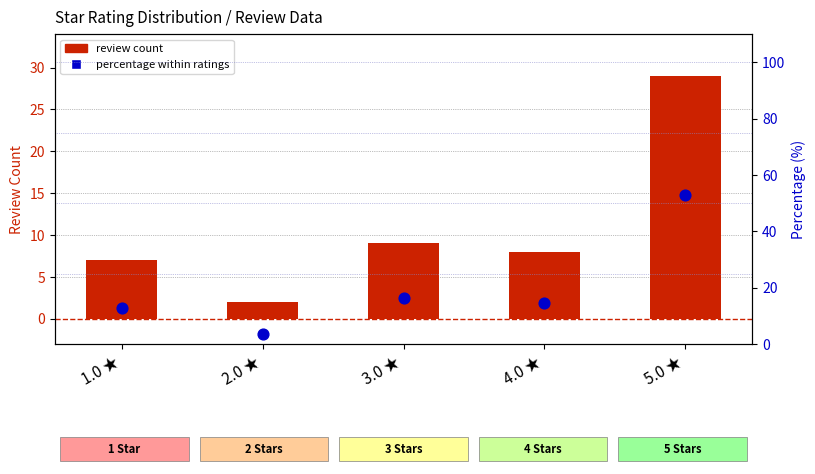

Which series contains the highest Y value?

percentile %